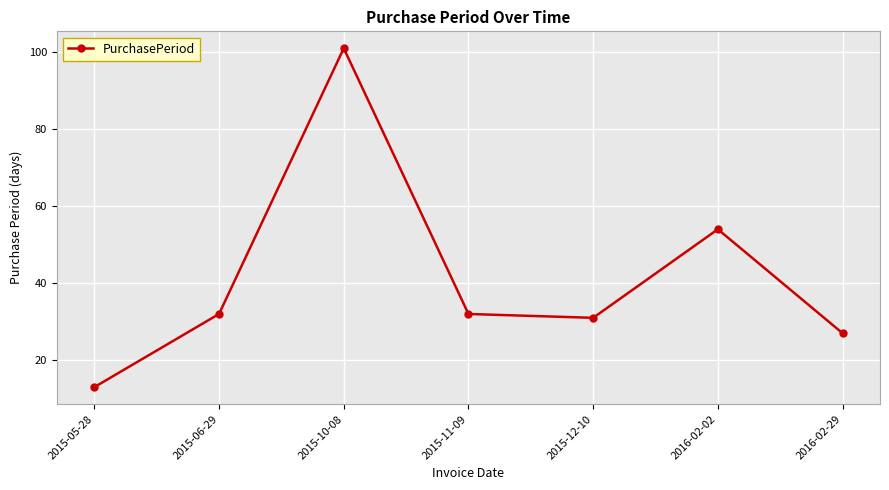

What is the smallest value displayed?

13